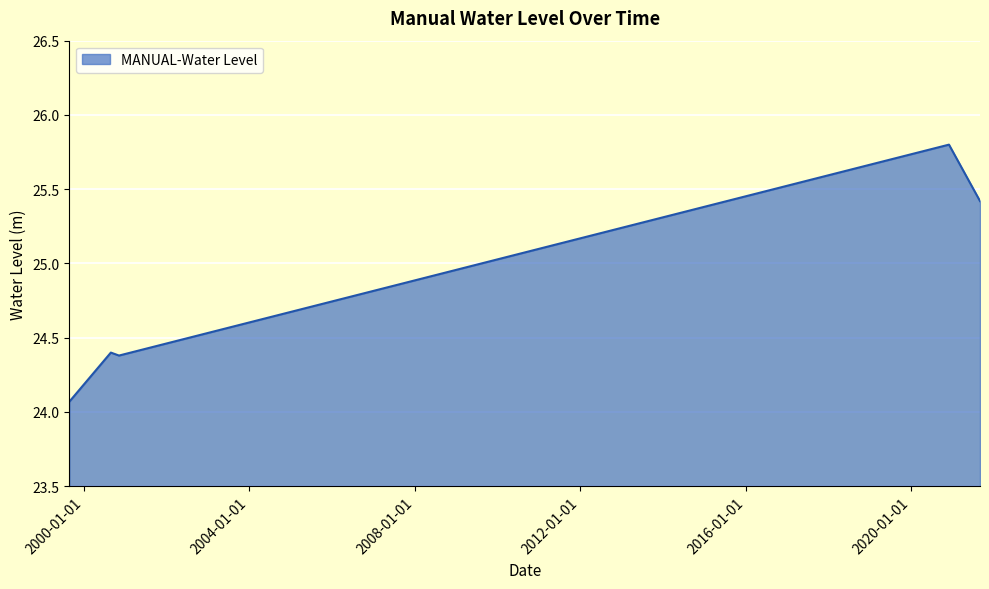

What is the difference between the maximum and minimum values?

1.7